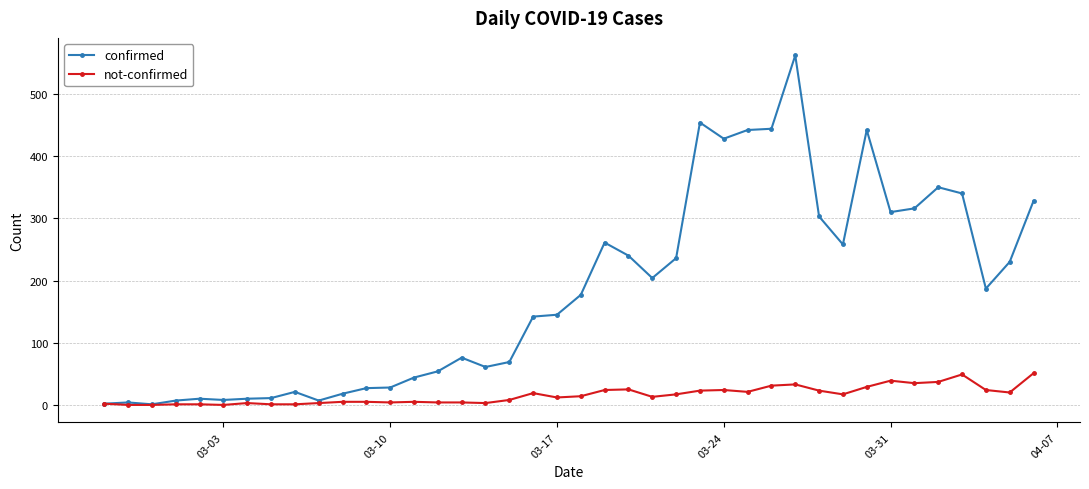

What is the greatest value displayed?

562